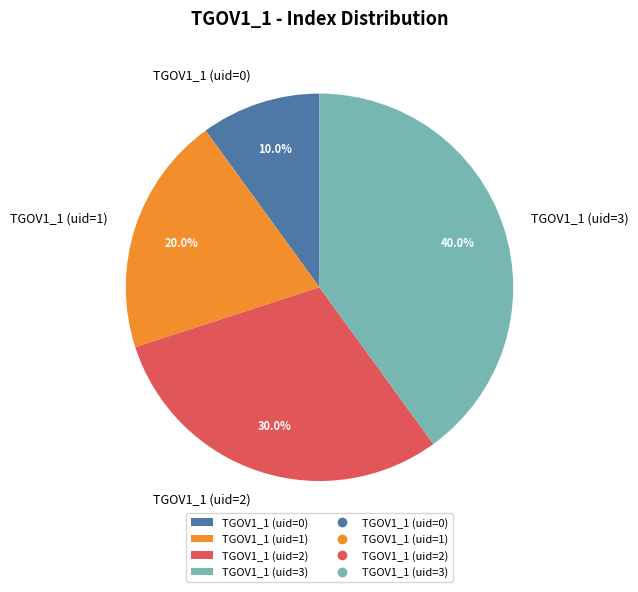

To the nearest percent, what is the average slice percentage?

25%